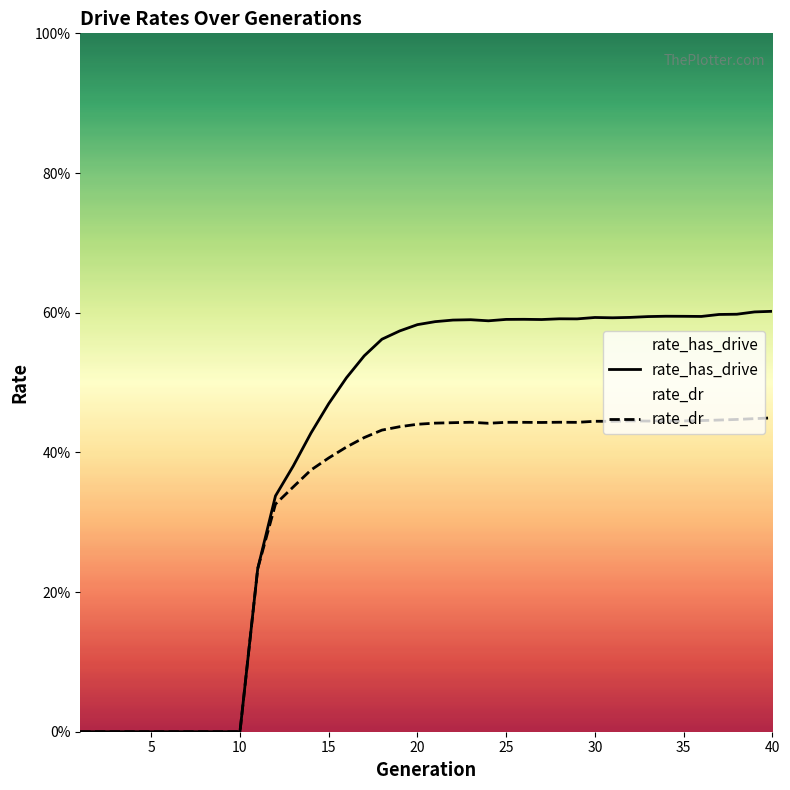

What is the maximum value shown in the chart?

0.6